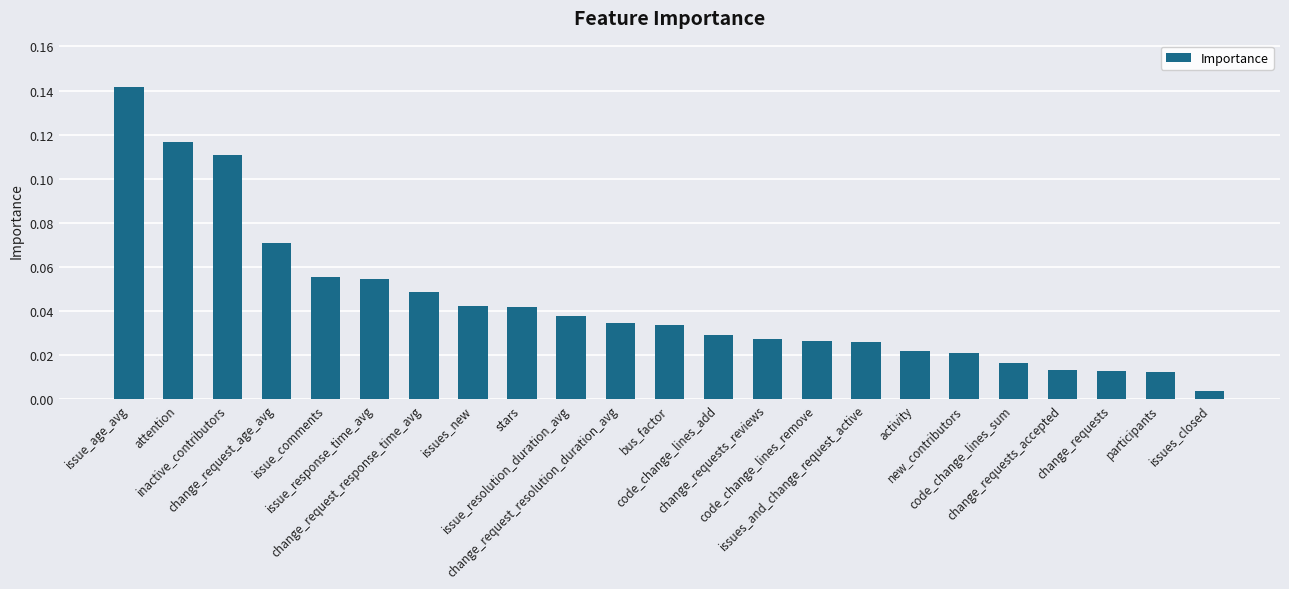

List the labels in order of value, largest first.

issue_age_avg, attention, inactive_contributors, change_request_age_avg, issue_comments, issue_response_time_avg, change_request_response_time_avg, issues_new, stars, issue_resolution_duration_avg, change_request_resolution_duration_avg, bus_factor, code_change_lines_add, change_requests_reviews, code_change_lines_remove, issues_and_change_request_active, activity, new_contributors, code_change_lines_sum, change_requests_accepted, change_requests, participants, issues_closed